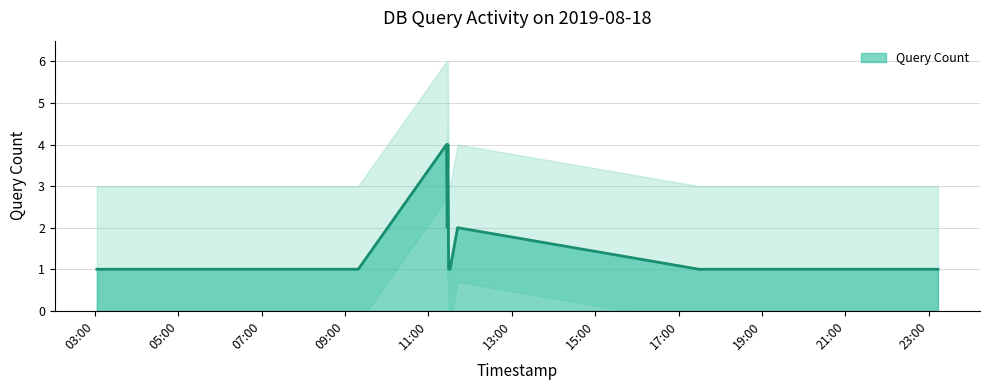

Reading left to right, transcribe all the data shown in this chart.

1	1	1	1	1	1	1	1	4	2	4	1	1	2	1	1	1